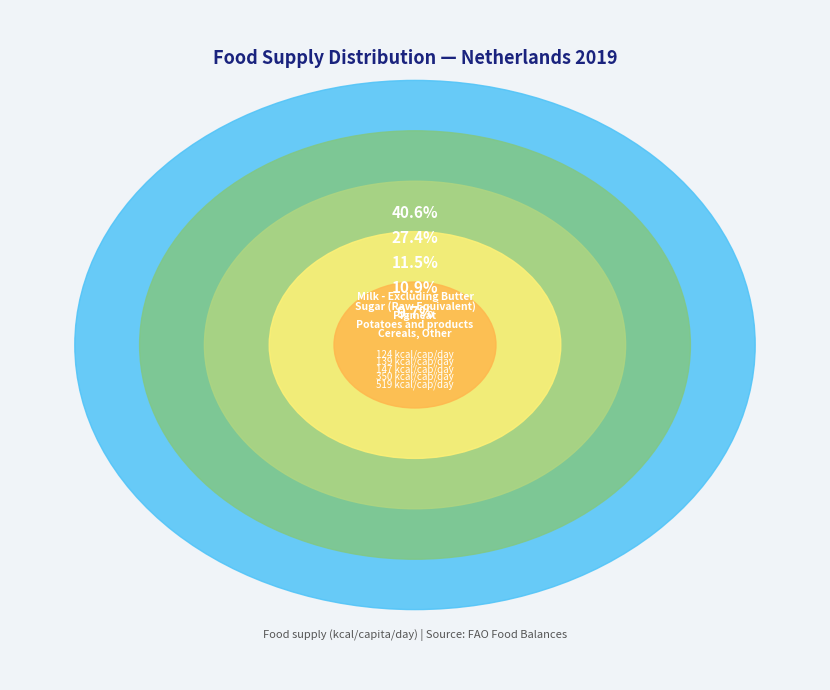

To the nearest percent, what is the average slice percentage?

20%